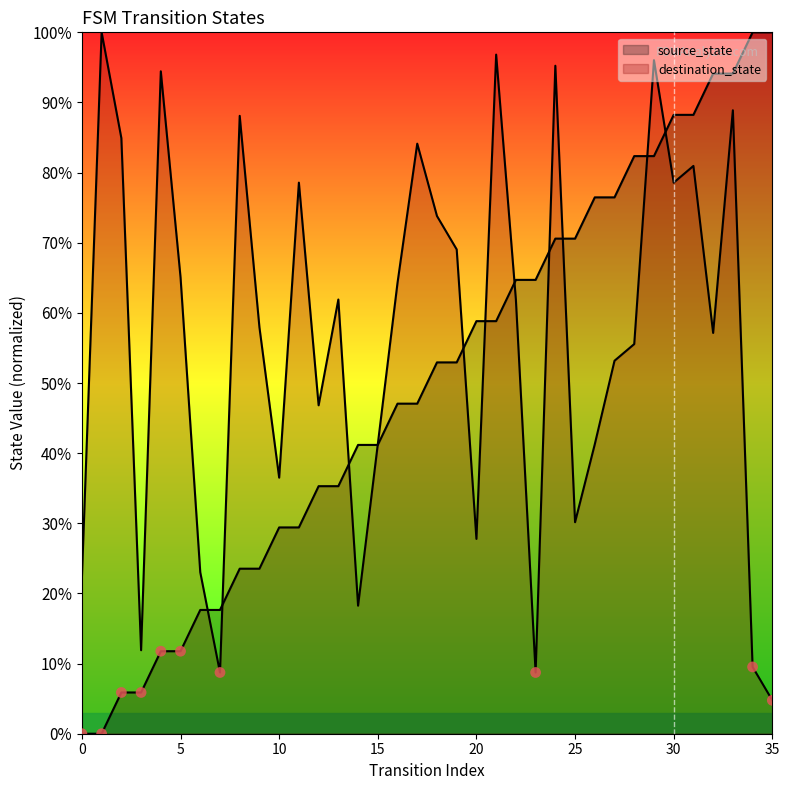

What is the total value across all series at 29?

178.4